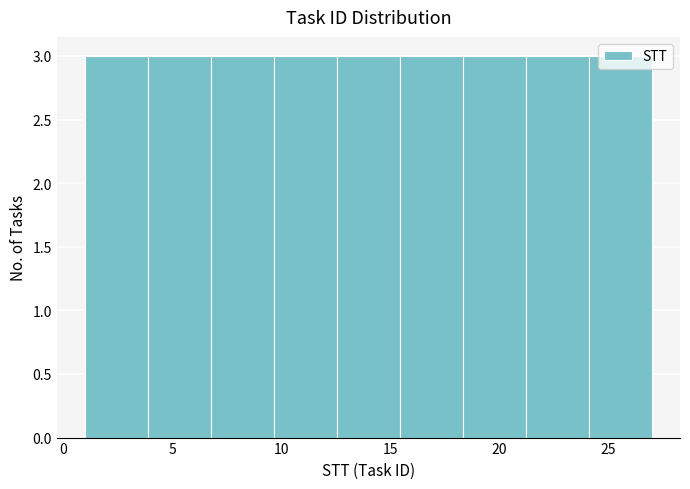

Reading left to right, list every bar in this chart as the range it spans on the x-axis followed by its height. Neither the bar edges nor the heights are printed on the chart, so give them approximately, as read against the axes.

1.0 to 4.0: 3
4.0 to 7.0: 3
7.0 to 9.5: 3
9.5 to 12.5: 3
12.5 to 15.5: 3
15.5 to 18.5: 3
18.5 to 21.0: 3
21.0 to 24.0: 3
24.0 to 27.0: 3